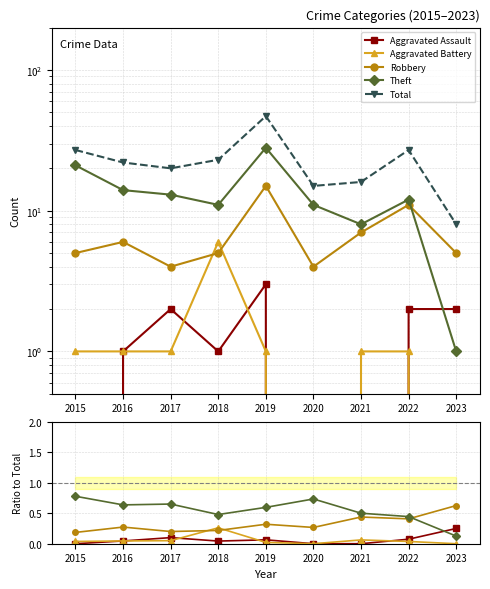

Is the value of Robbery at 2017 greater than the value of Aggravated Assault at 2022?

Yes